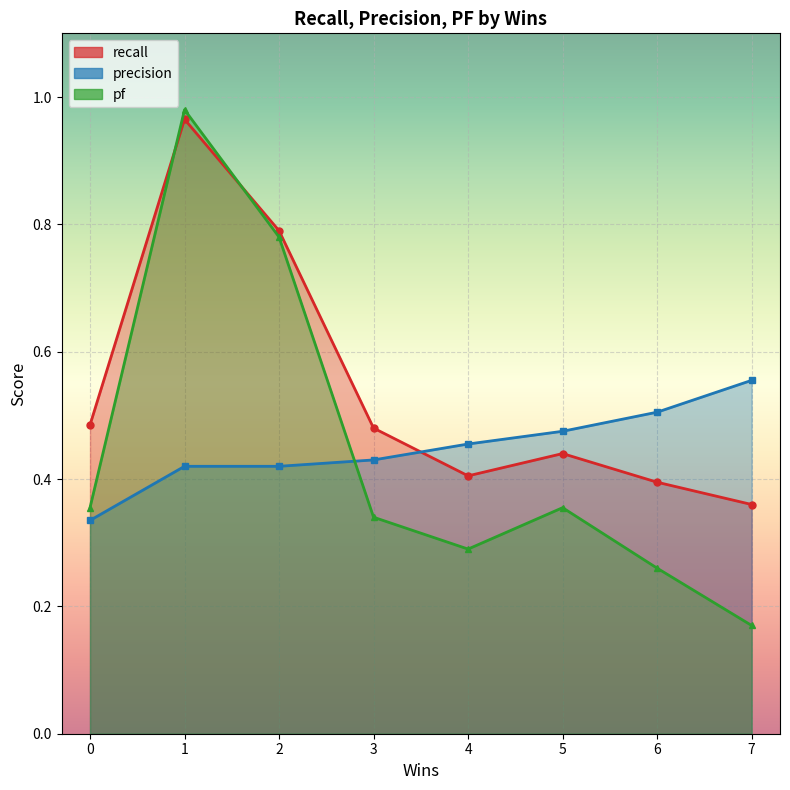

Is it true that recall equals 0.2 at 5?

False